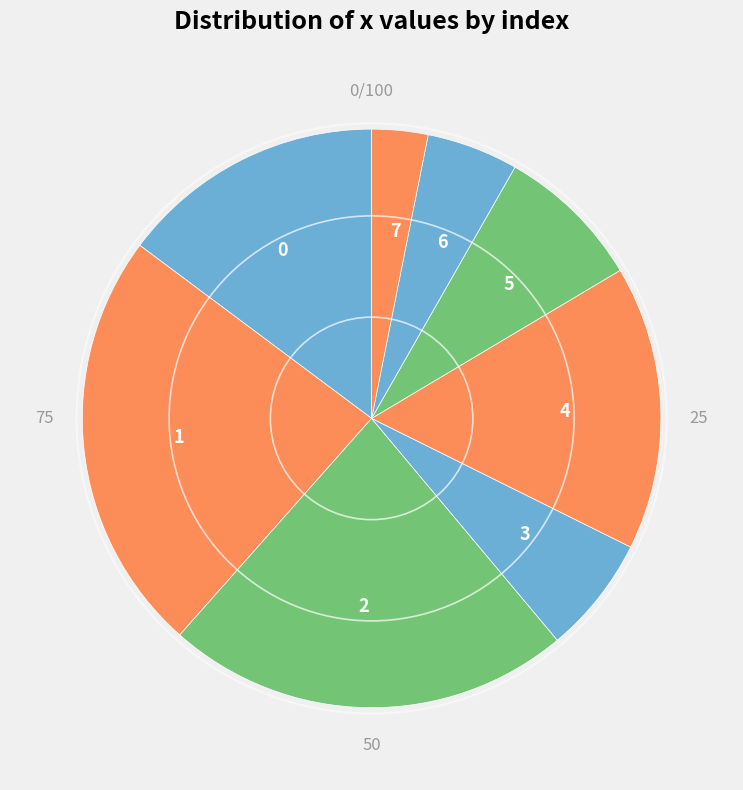

How many segments does this pie chart have?

8